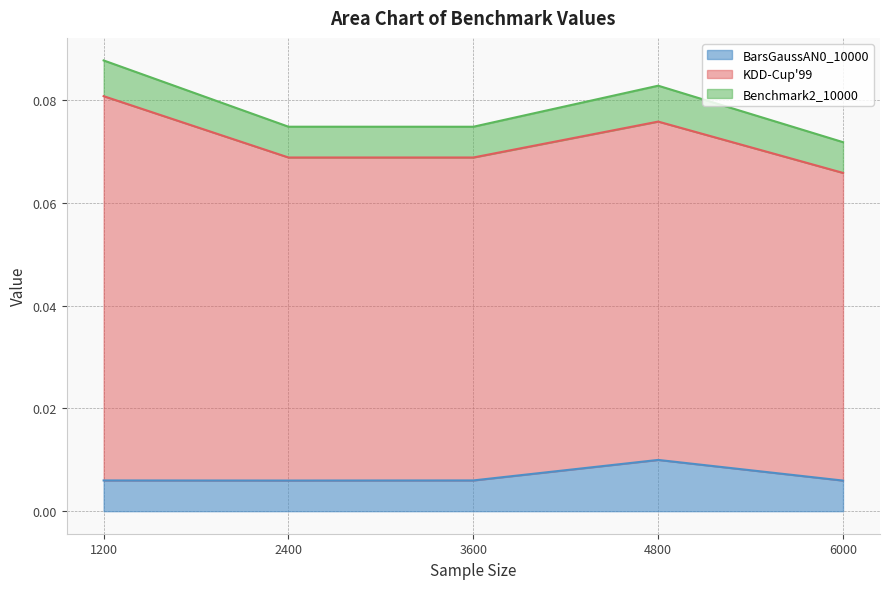

How many KDD-Cup'99 values are between 0 and 1?

5